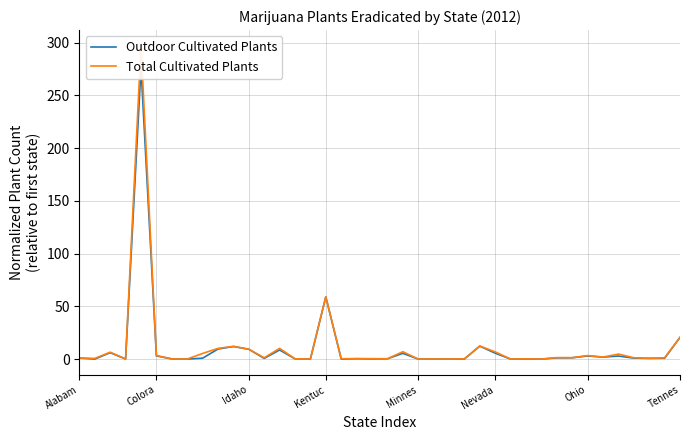

True or false: Outdoor Cultivated Plants has more than 0 points higher than both neighbors.

True